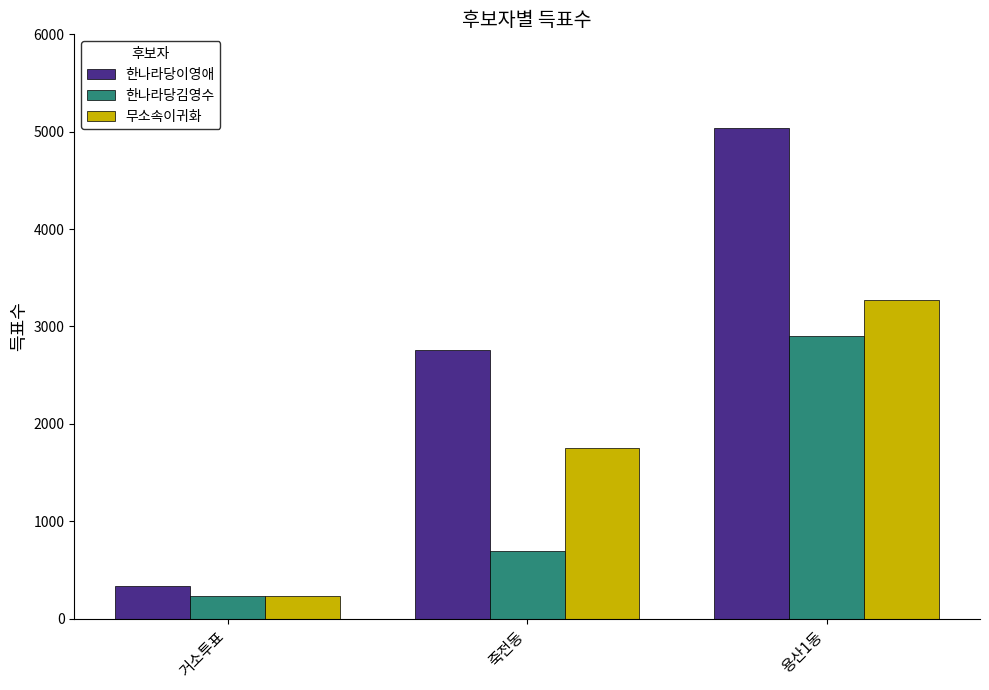

Reading right to left, what are all the values shown in this chart?

한나라당이영애: 5038	2758	332
한나라당김영수: 2901	698	232
무소속이귀화: 3277	1756	231